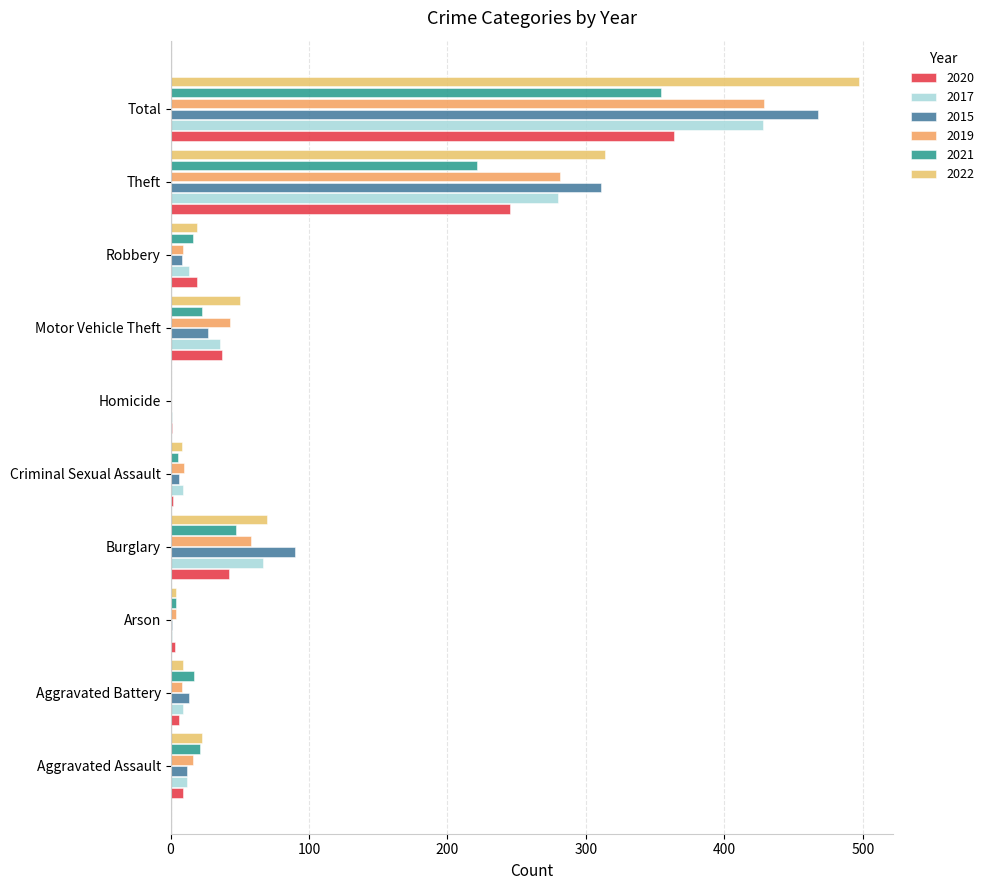

What is the sum of the 2021 values at Motor Vehicle Theft and Burglary?

70